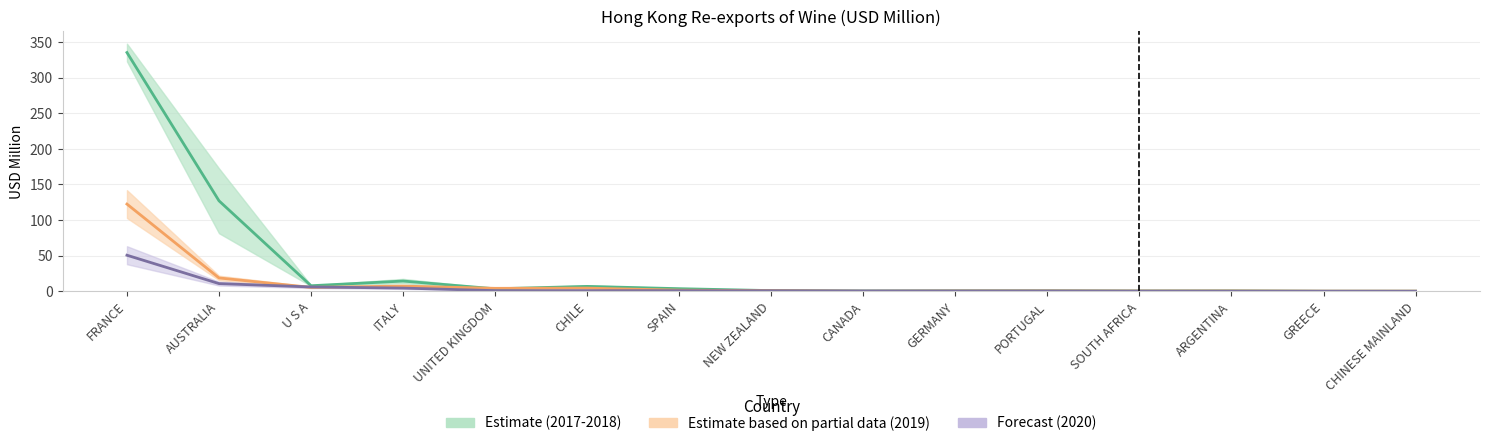

How many lines are shown in the chart?

3